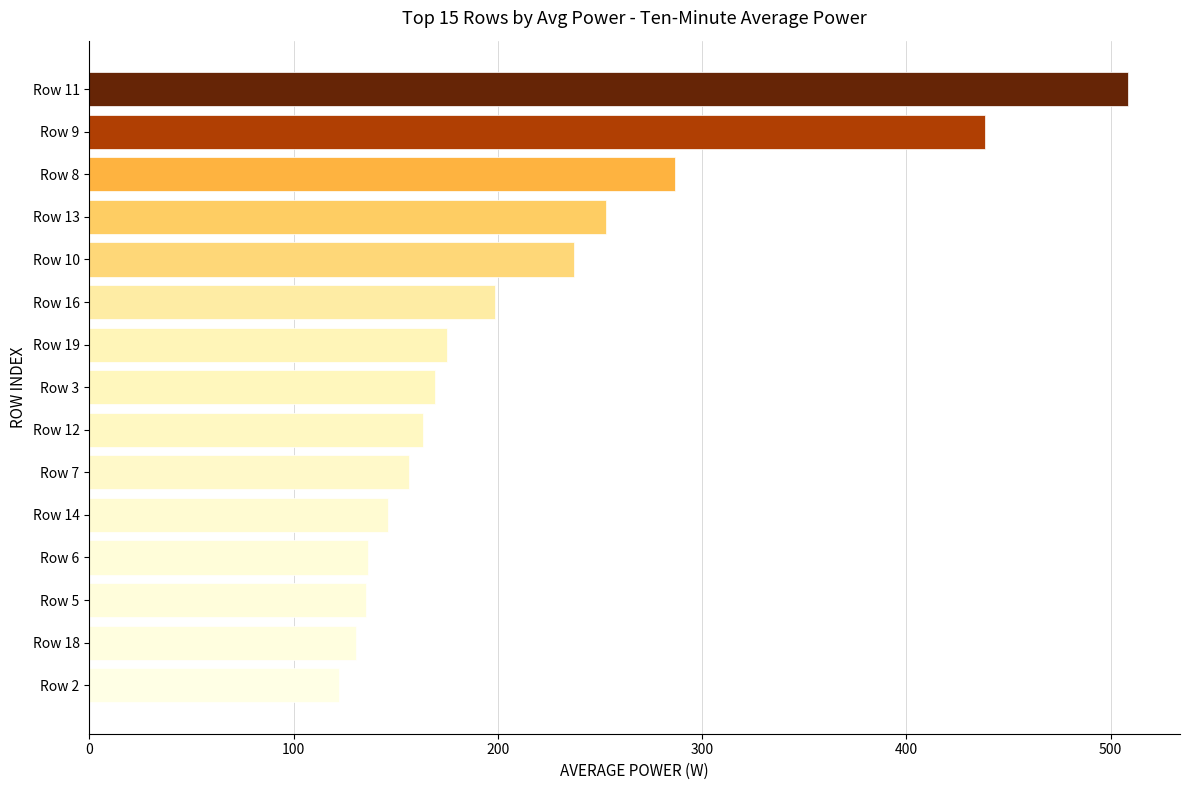

What is the change in value from Row 7 to Row 19?

+18.7